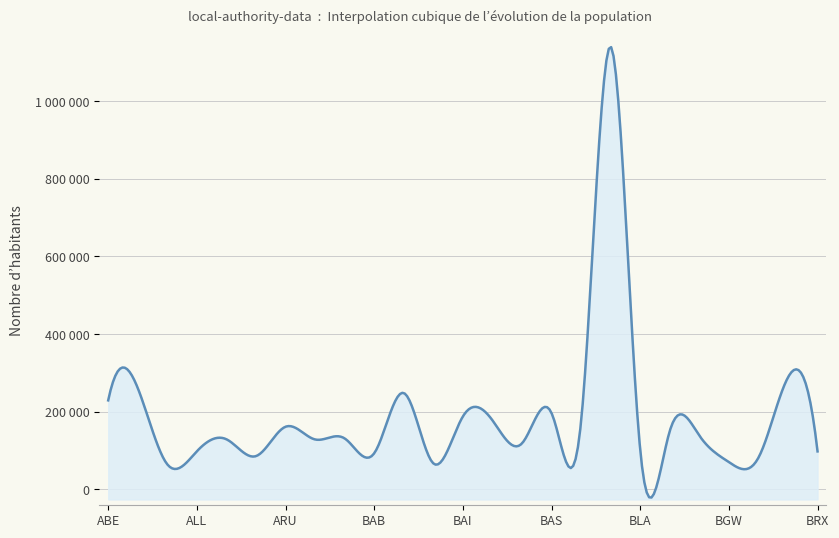

At which label does the data first exceed 131018?

ABE